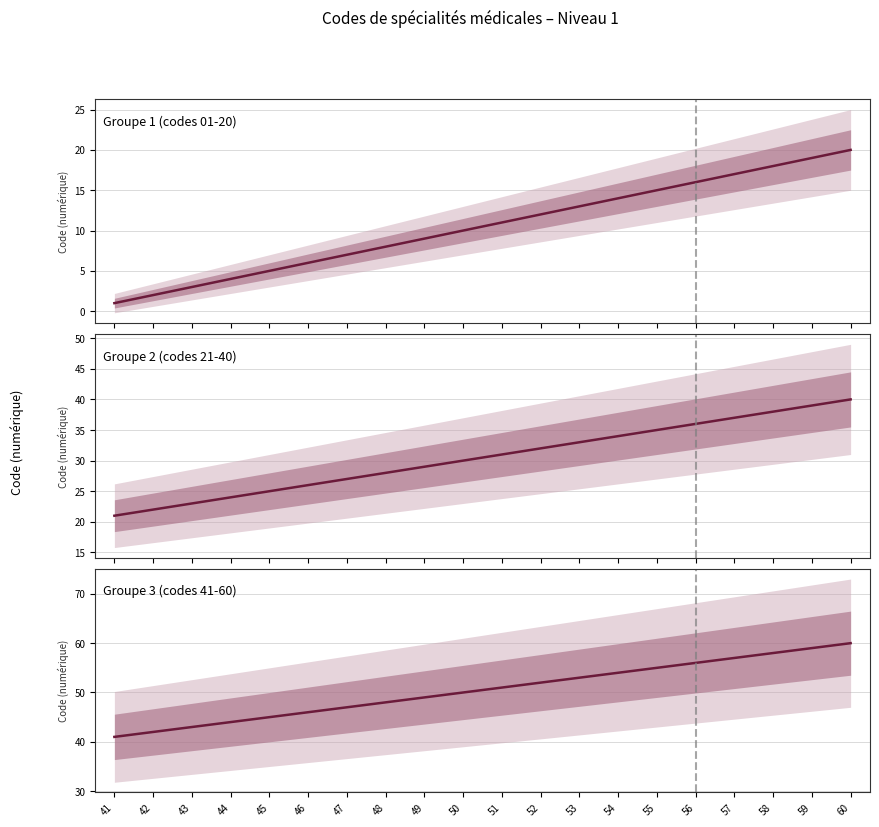

What is the sum of all Groupe 2 (codes 21-40) values?

610